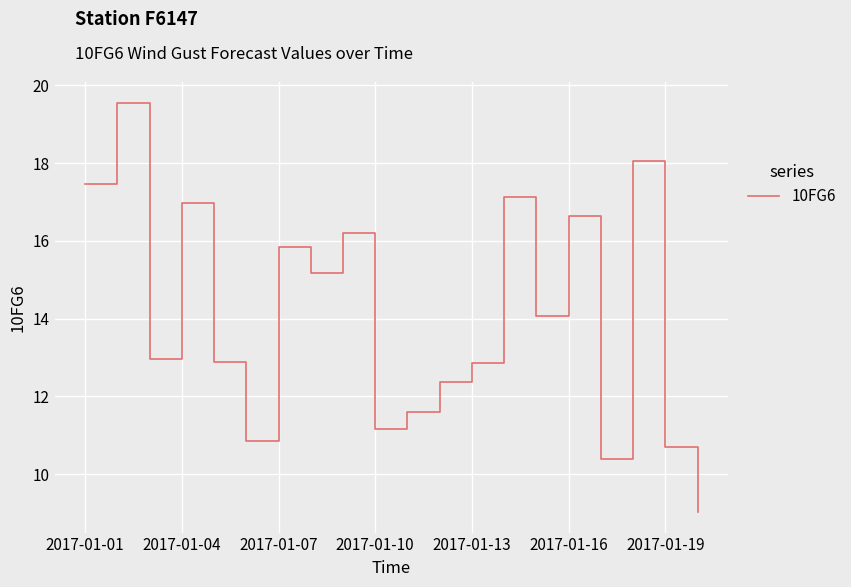

What is the minimum value shown in the chart?

9.0